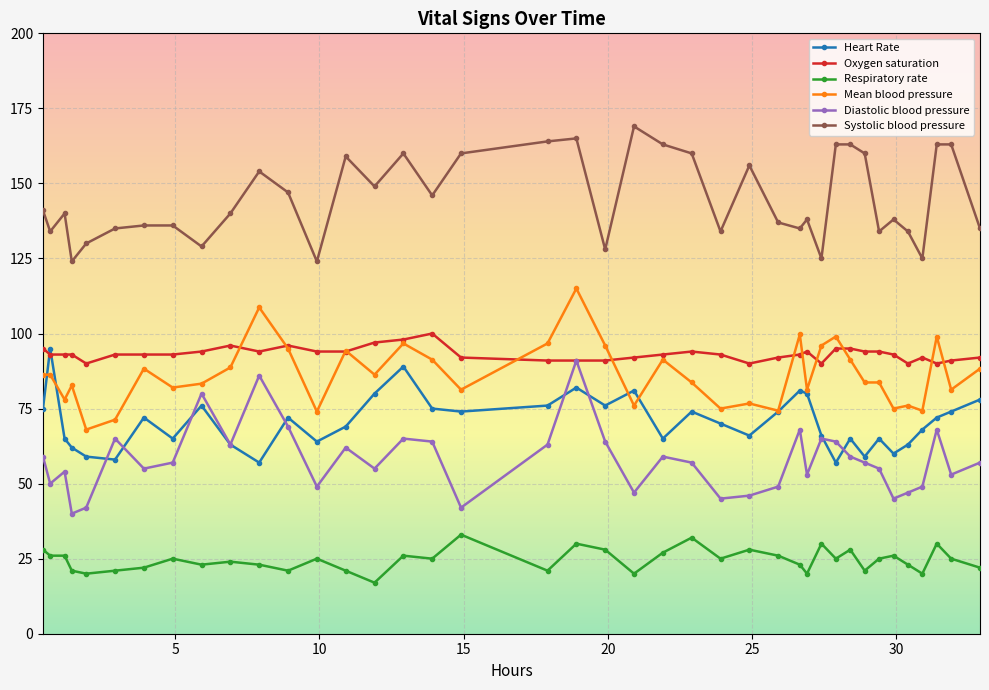

At how many categories does at least one series exceed 36?

40